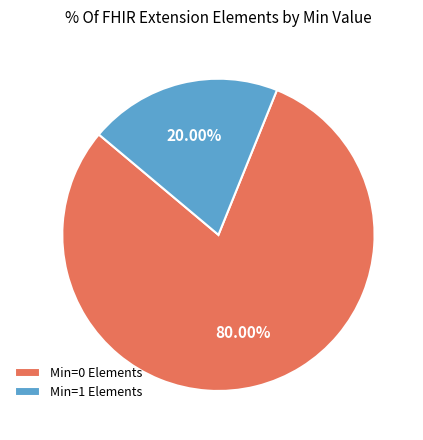

Which slice represents more than half of the pie?

Min=0 Elements